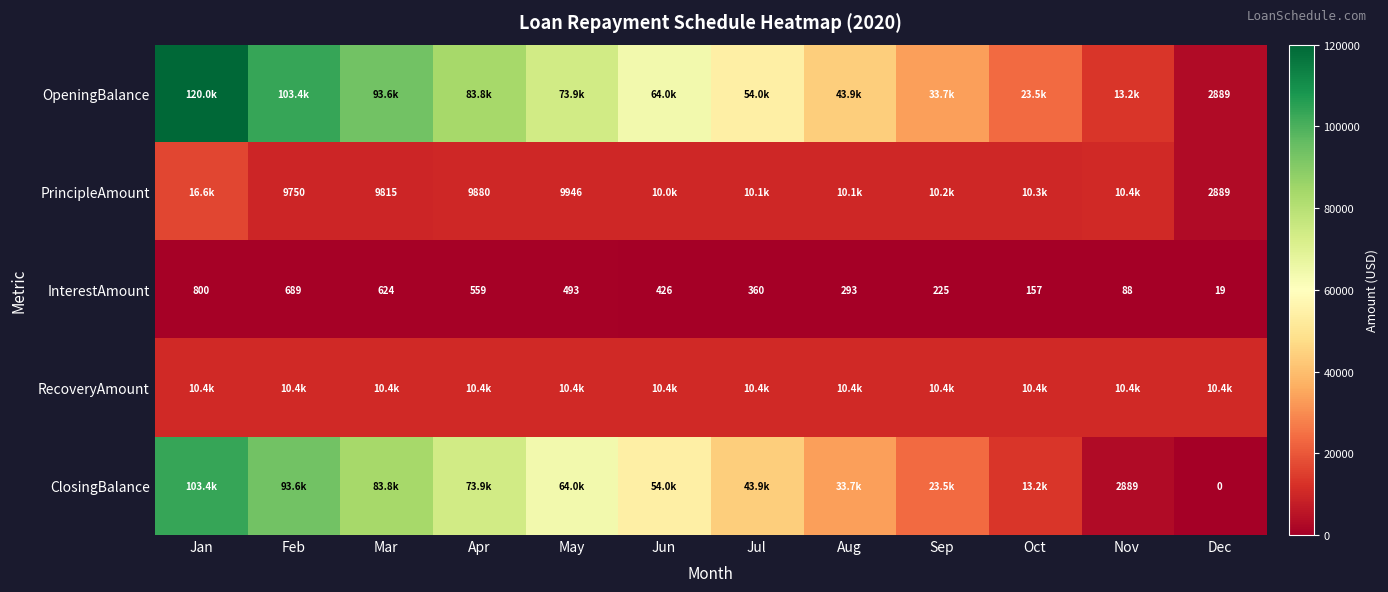

At which label does InterestAmount first exceed 426?

Jan